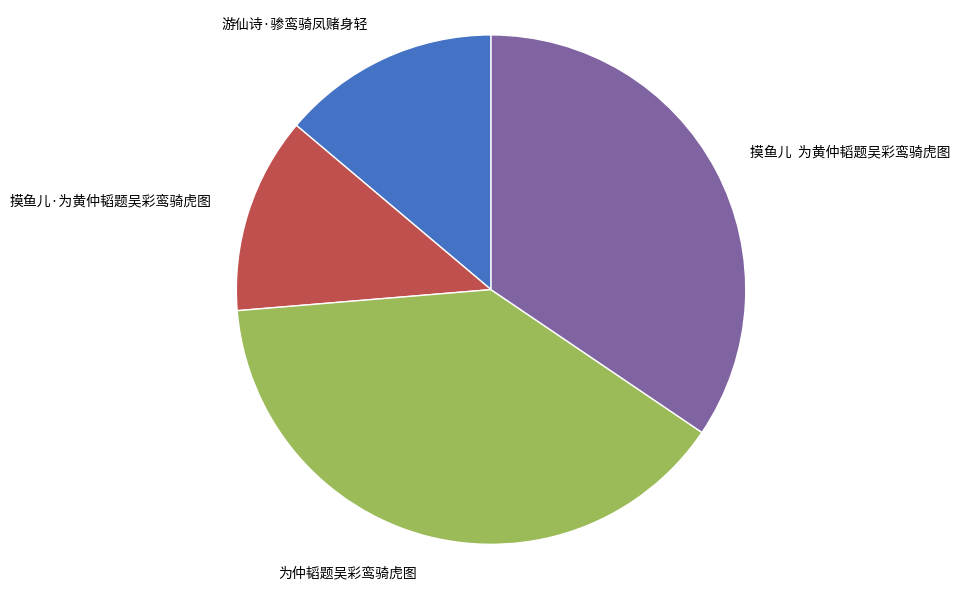

The 摸鱼儿·为黄仲韬题吴彩鸾骑虎图 slice represents 12% of the pie. True or false?

True